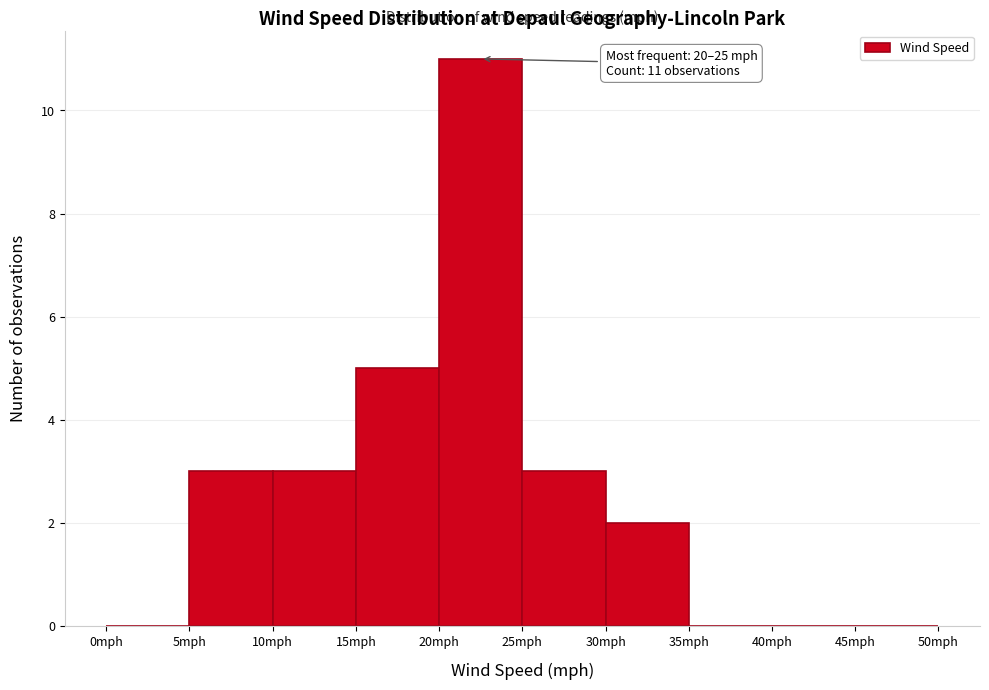

Over which range of the x-axis is the bar tallest?

20 to 25